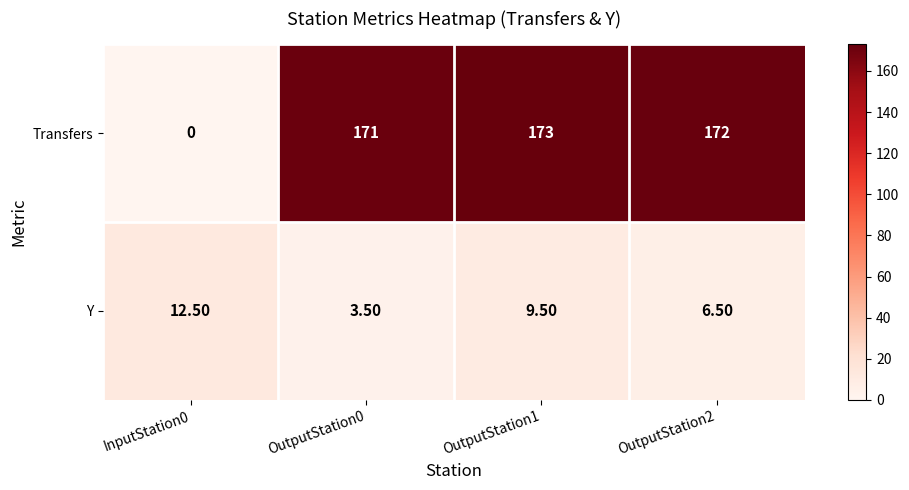

What is the total value across all series at OutputStation1?

182.5